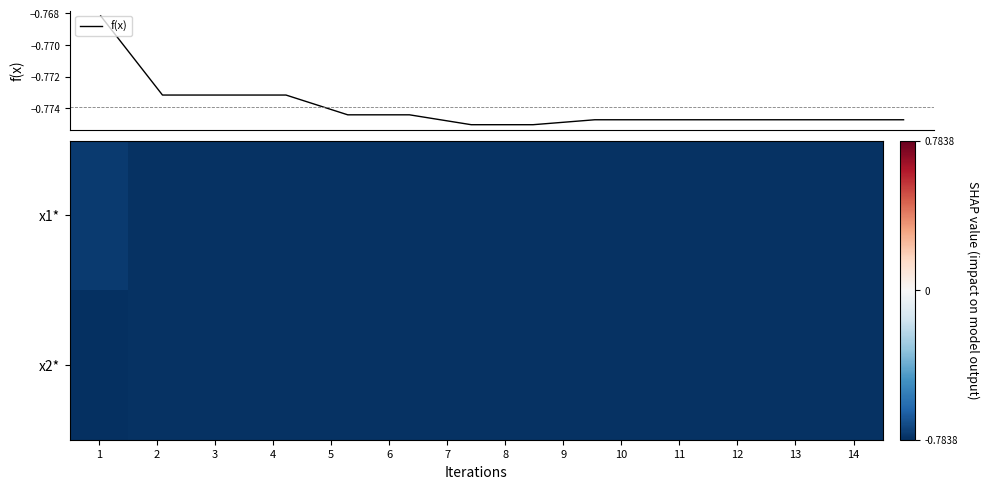

Rank the series by their maximum value, from lowest to highest.

x2*, f(x), x1*